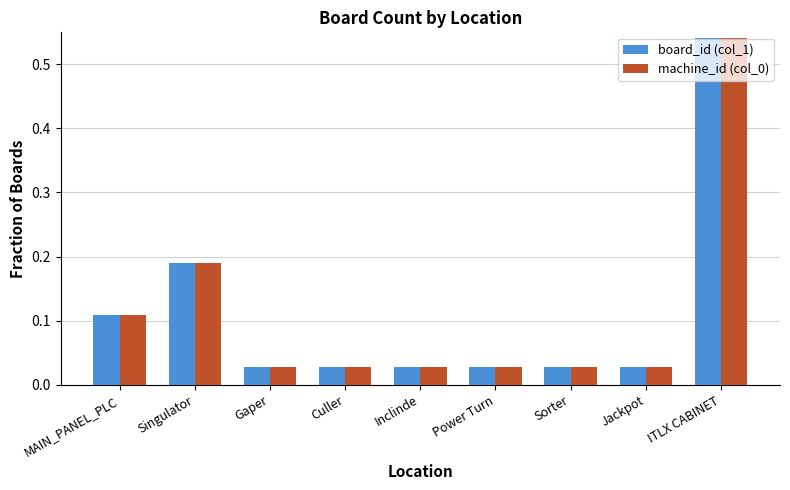

What is the label of the 8th bar from the left?

Jackpot